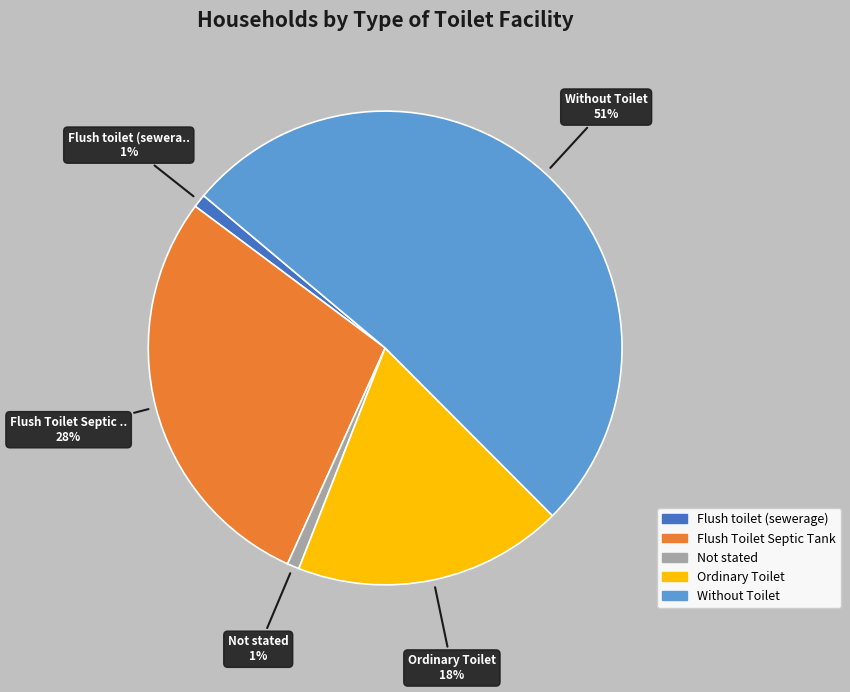

How many slices are in this pie chart?

5